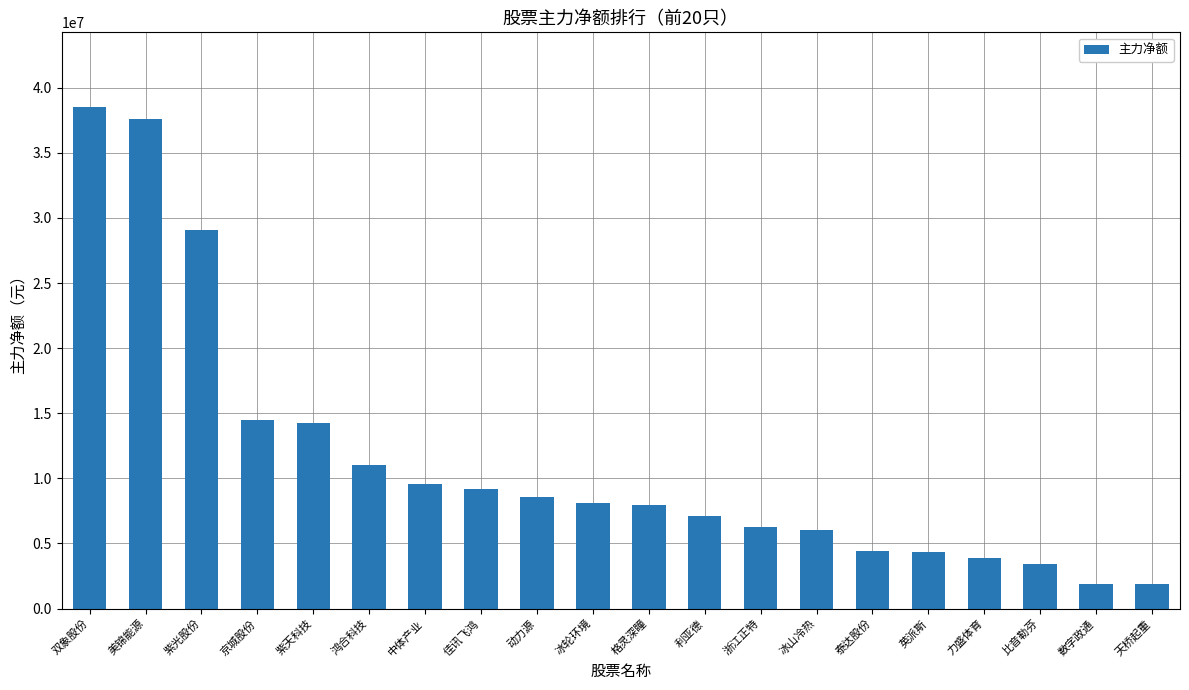

What is the difference between the maximum and minimum values?

36620851